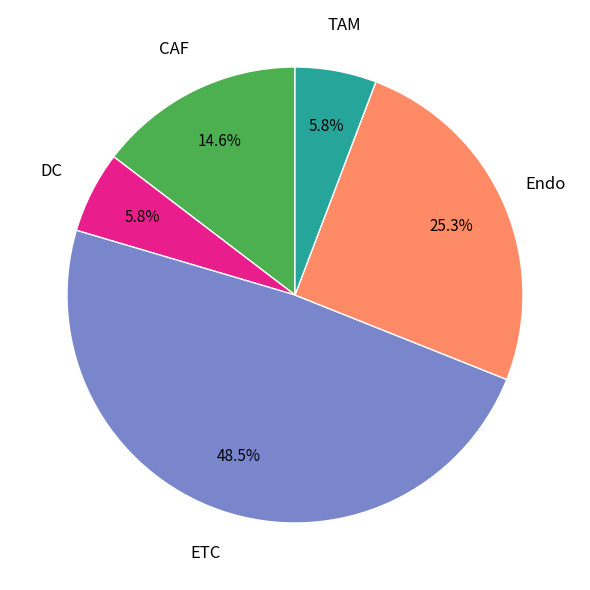

How many slices are in this pie chart?

5